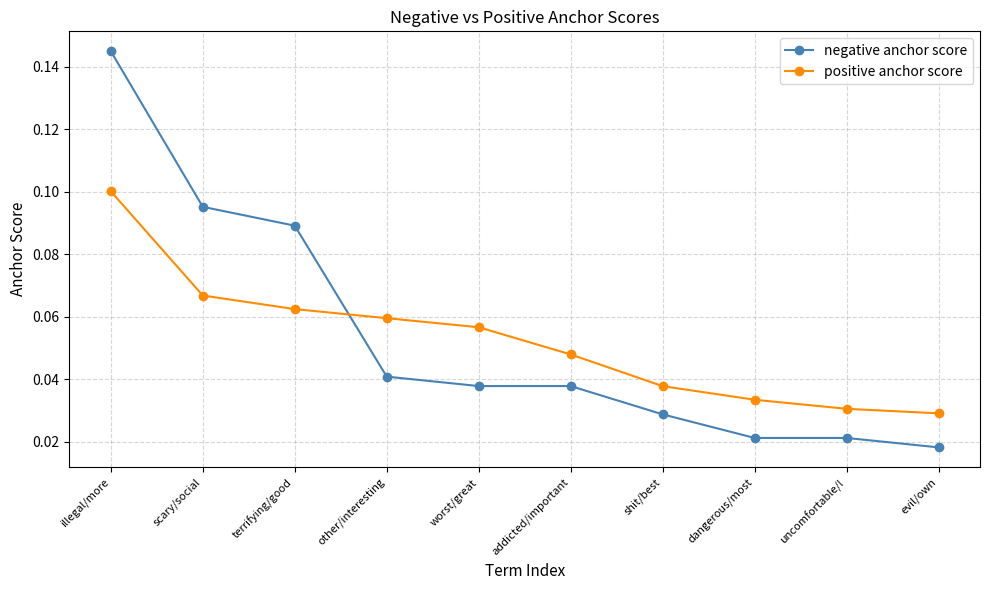

Rank the series by their maximum value, from highest to lowest.

negative anchor score, positive anchor score